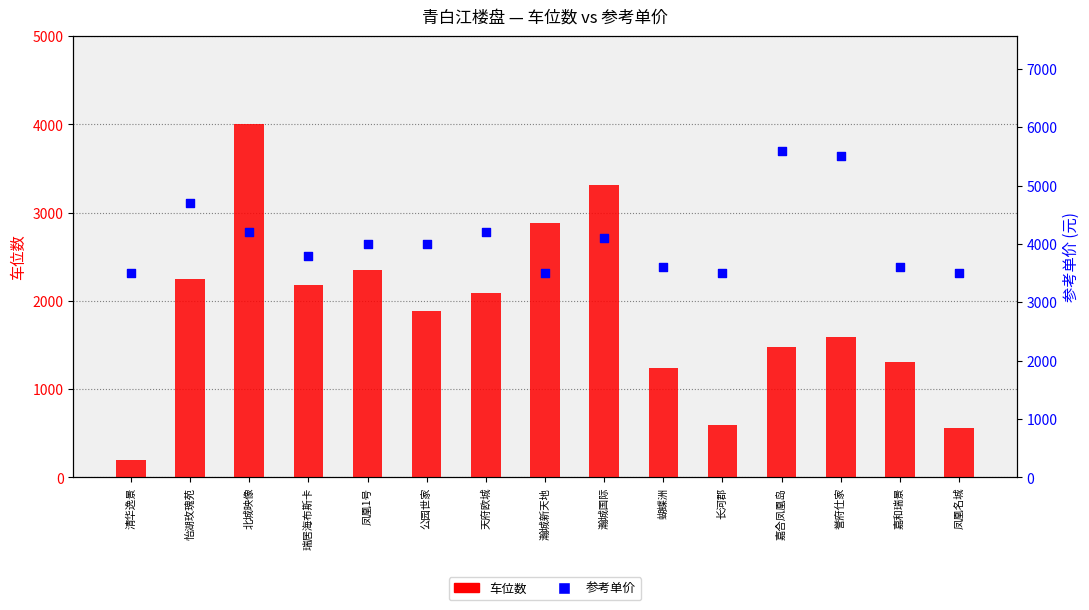

At how many categories does at least one series exceed 2276?

15